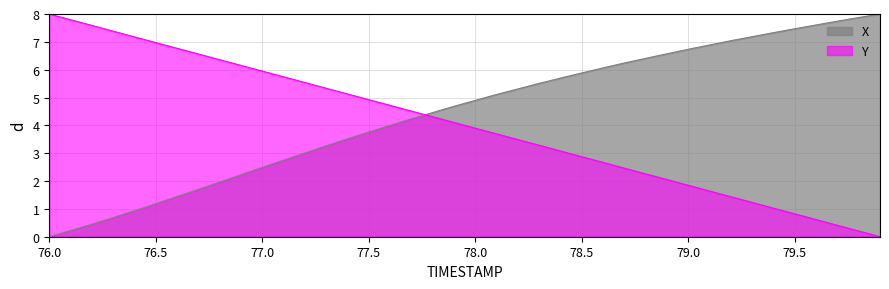

At which category is the sum across all series the highest?

78.1